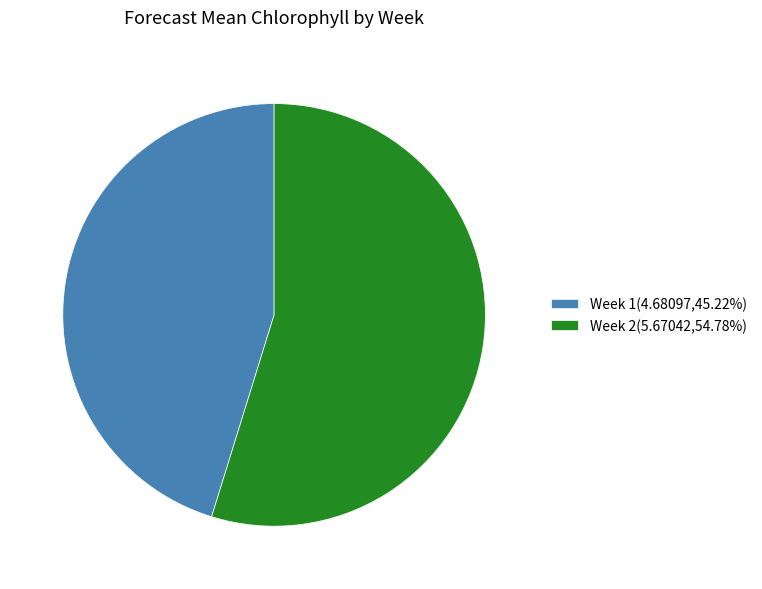

What is the smallest slice in the pie chart?

Week 1